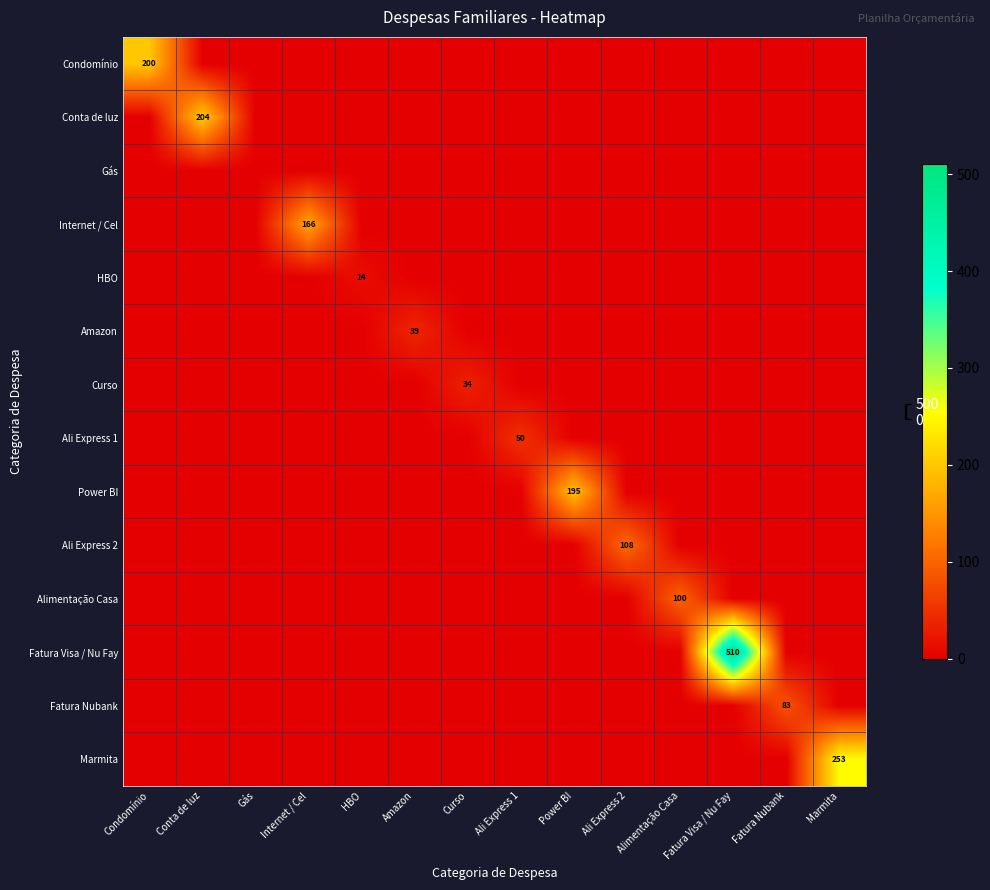

How many series are shown in this chart?

14